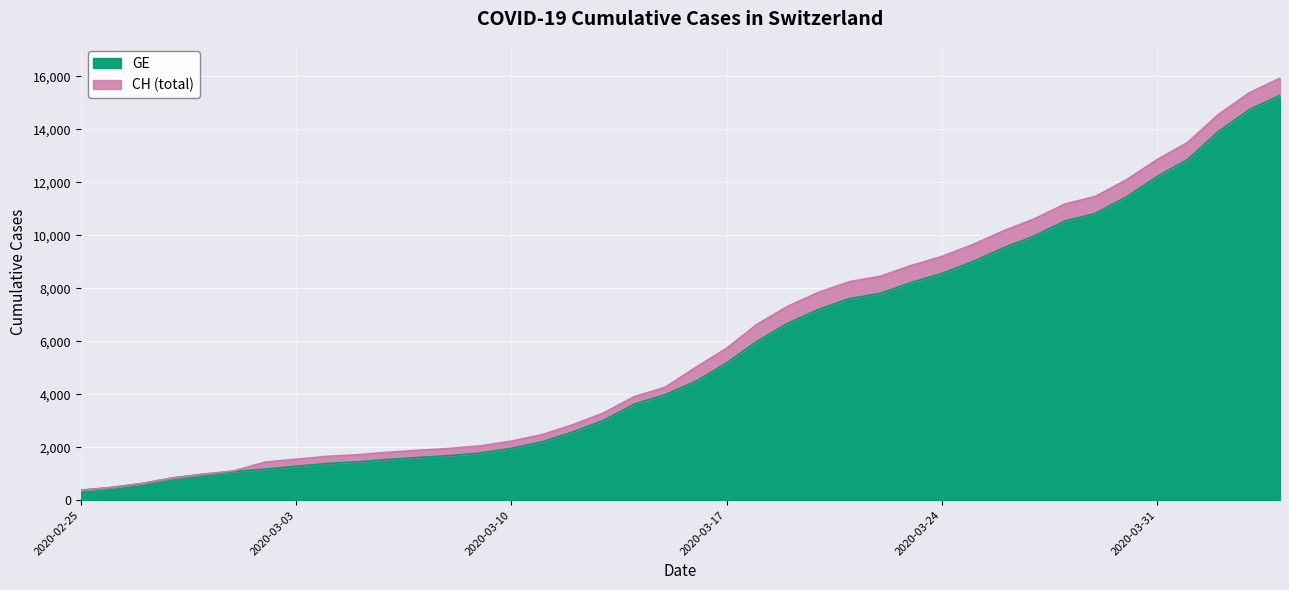

What is the lowest value of the GE series?

375